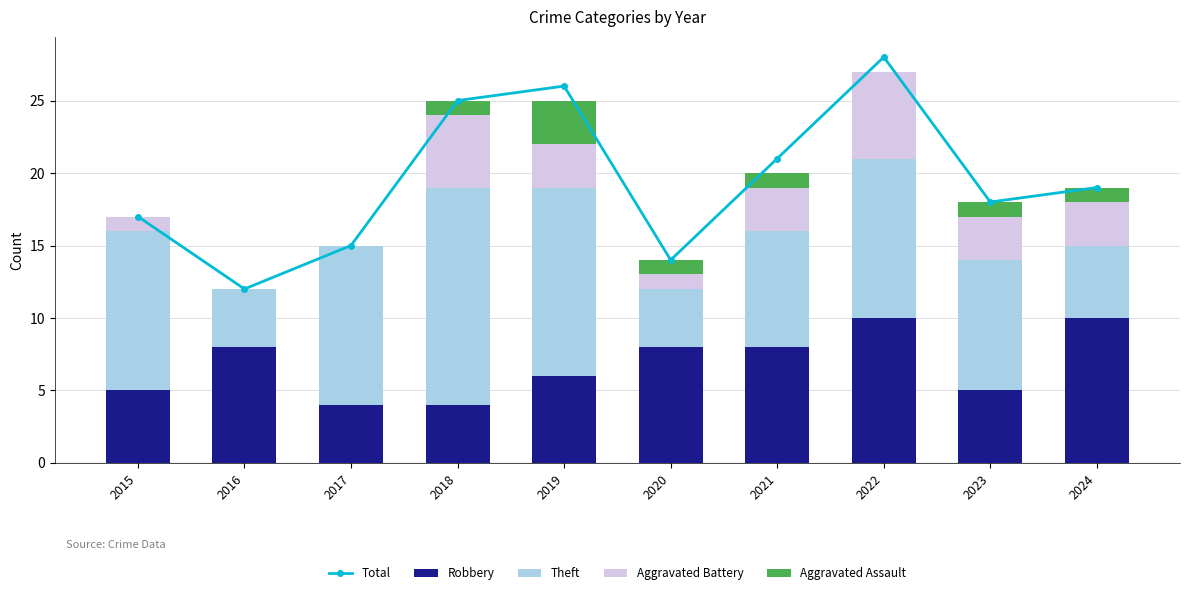

What is the difference between the maximum and minimum values in the Robbery series?

6